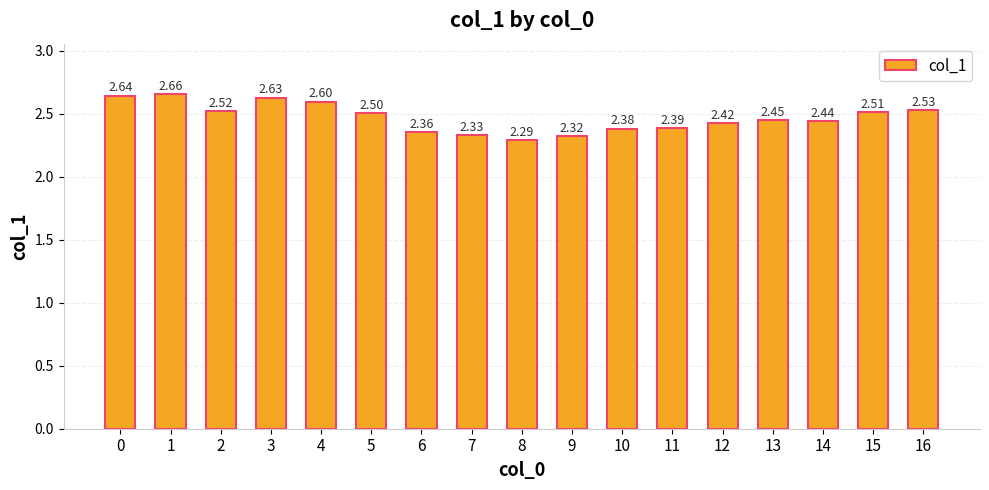

What is the value of the 4th bar from the left?

2.6